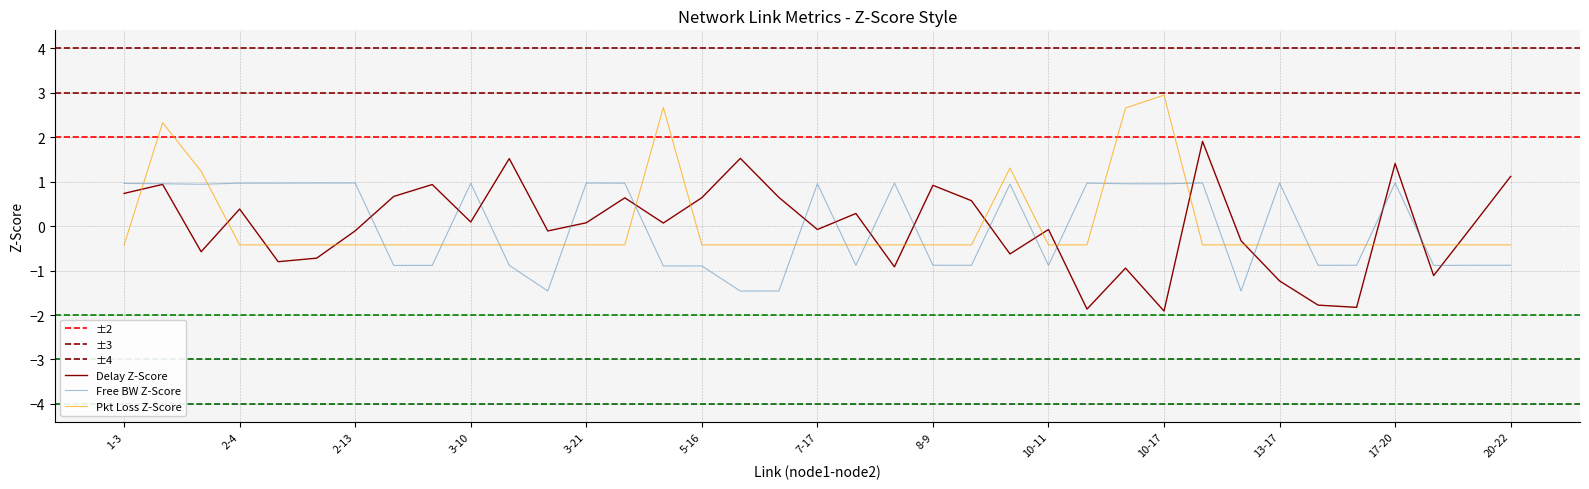

What is the total value across all series at 7-19?

-1.0